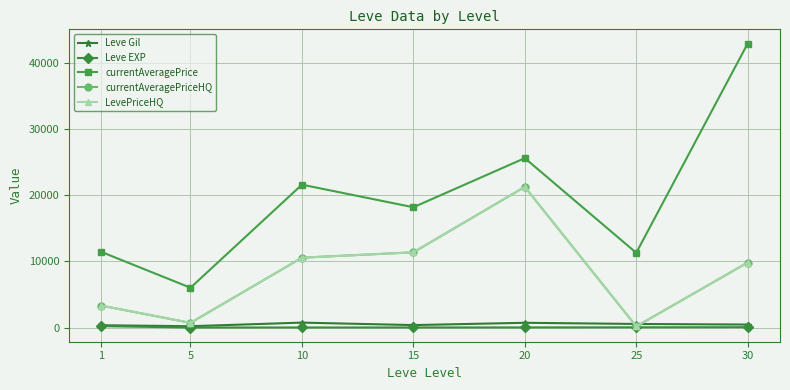

Is this an area chart (filled region under the line)?

No